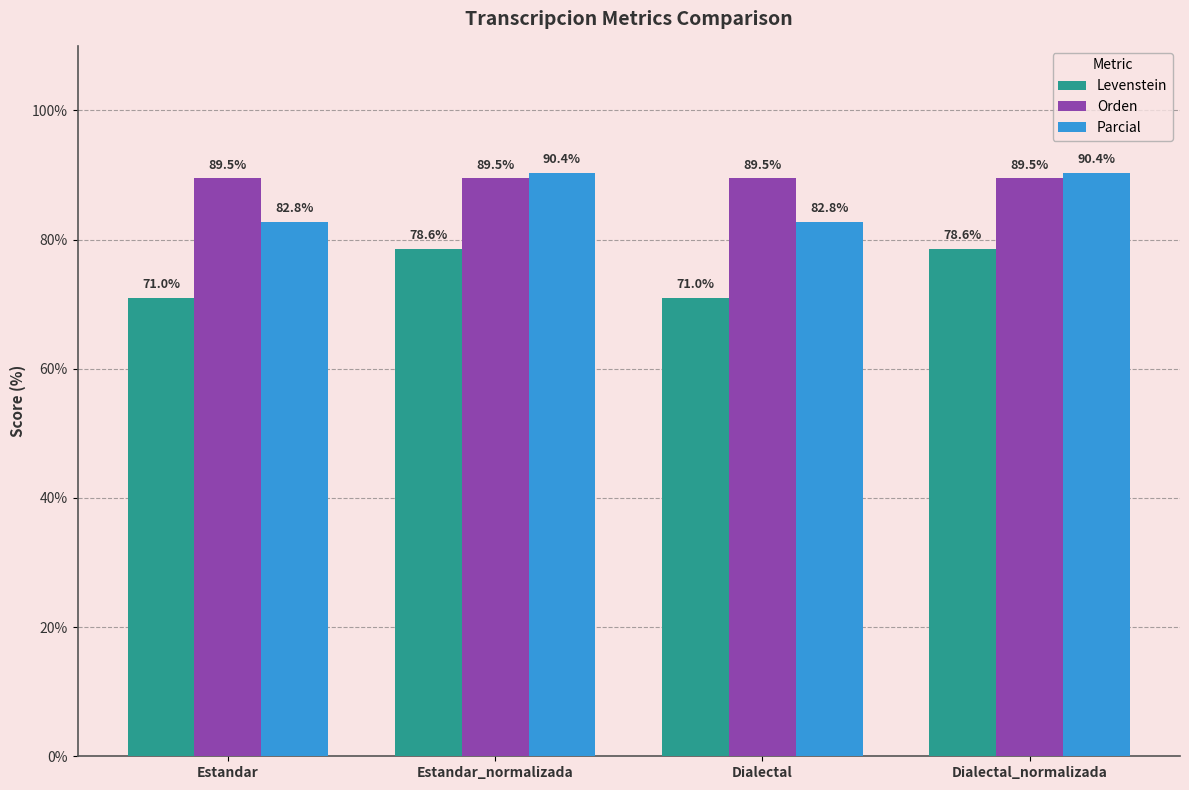

What is the spread (max minus min) of values at Dialectal?

18.6